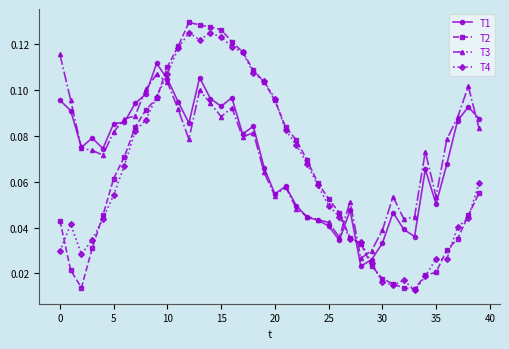

How many T2 values are between 0 and 1?

40